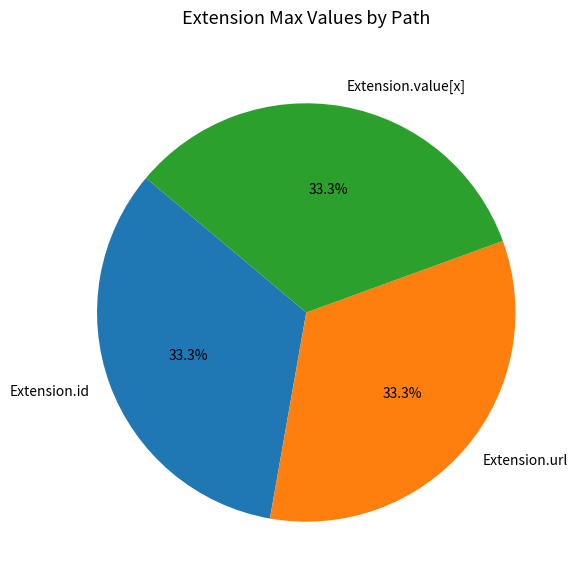

Does any single category account for the majority?

No